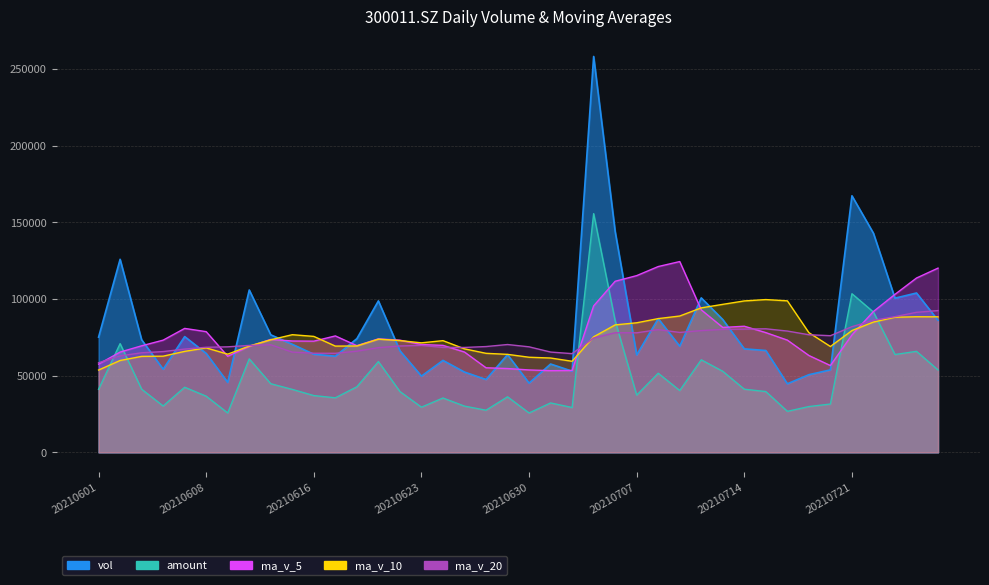

What is the smallest value displayed?

25680.4